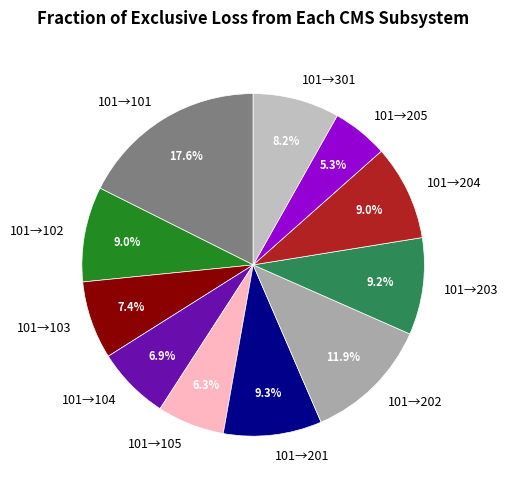

Count the number of slices in the pie.

11